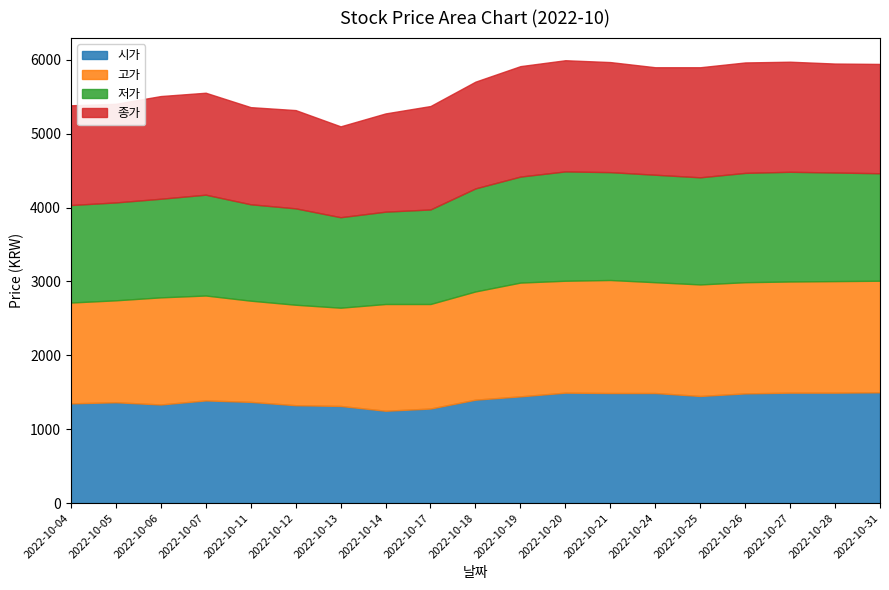

What is the total value across all series at 2022-10-27?

5975